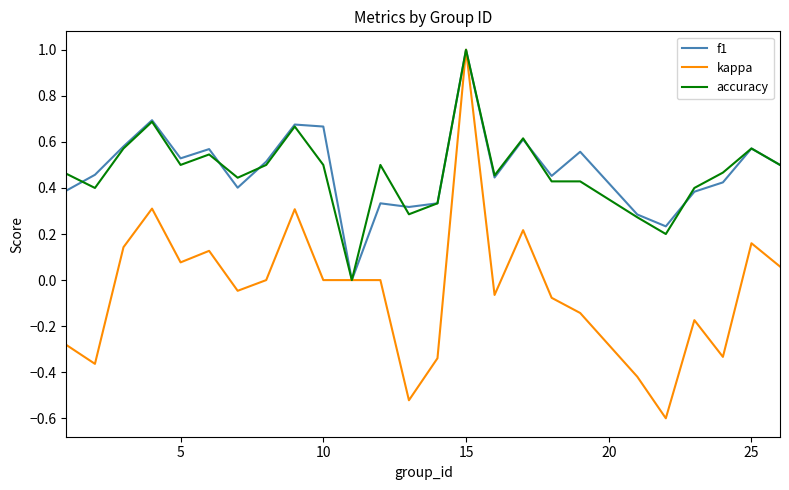

What is the sum of all kappa values?

-1.0